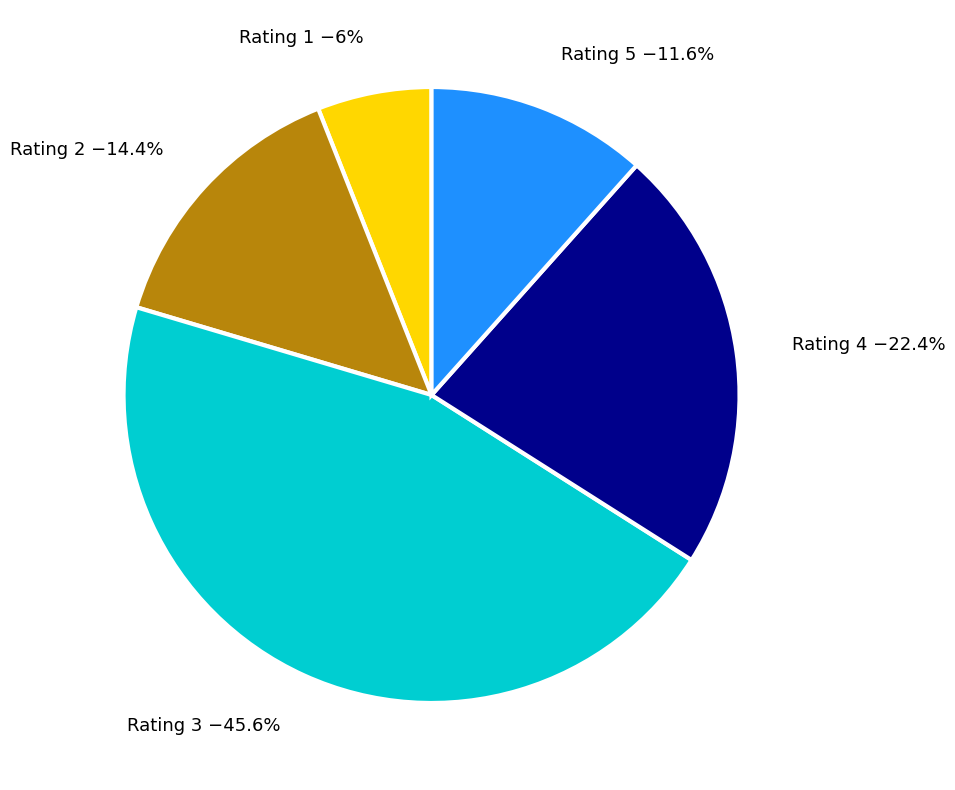

Which has a higher value, Rating 5 −11.6% or Rating 4 −22.4%?

Rating 4 −22.4%